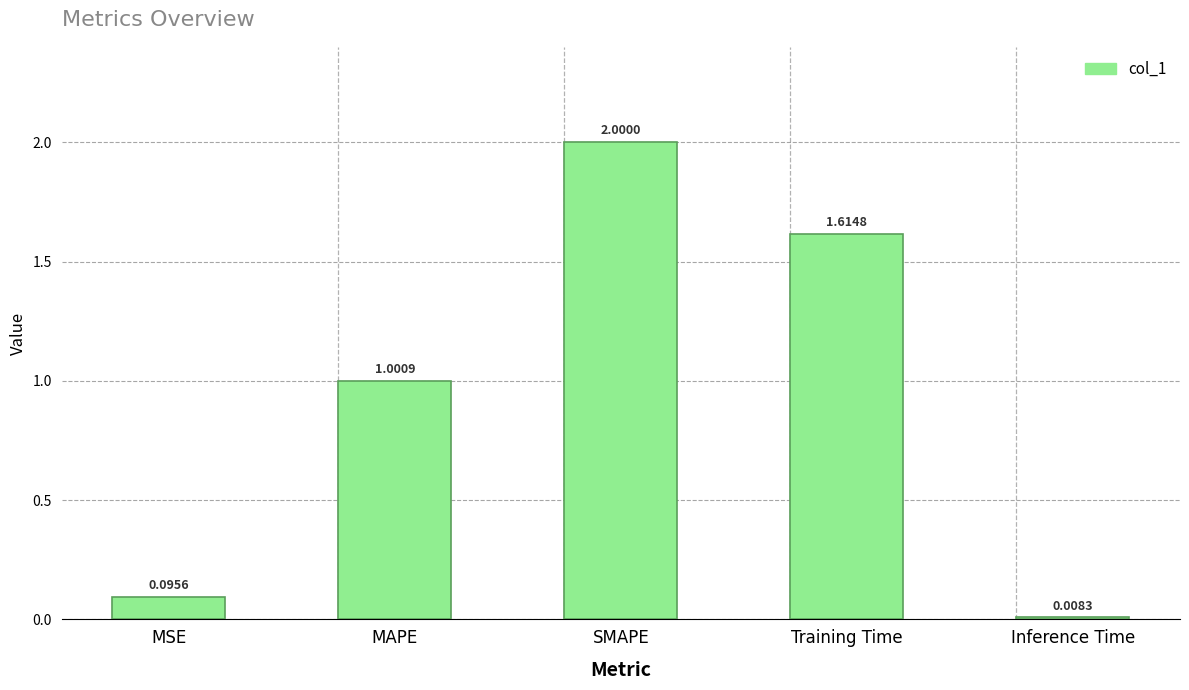

Does the chart contain any negative values?

No